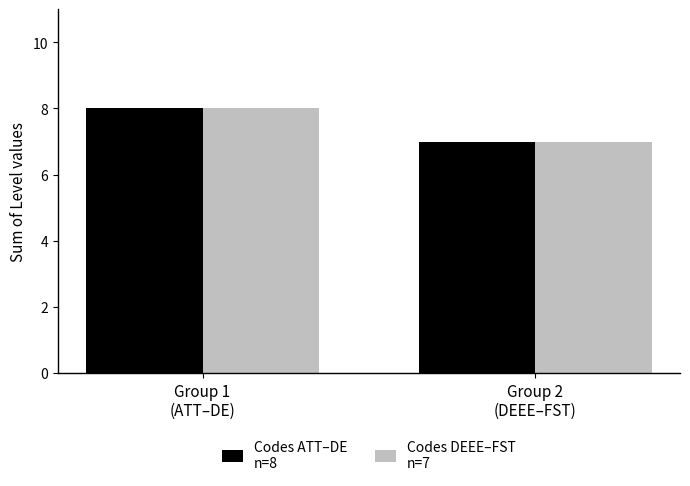

How many distinct data groups are displayed?

2